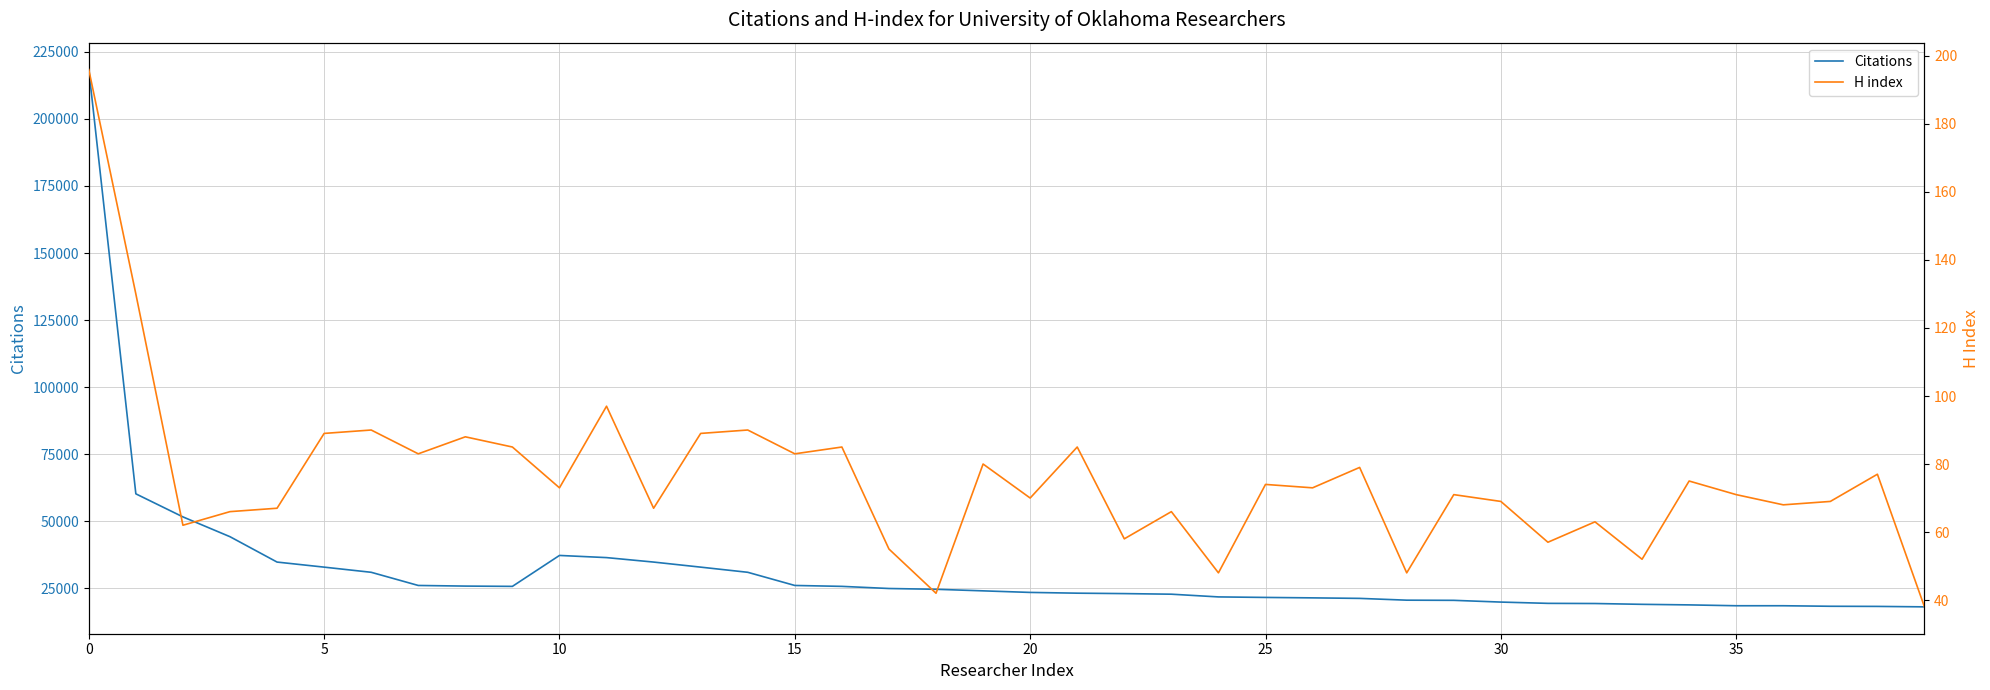

True or false: Citations and H index intersect in this chart.

False